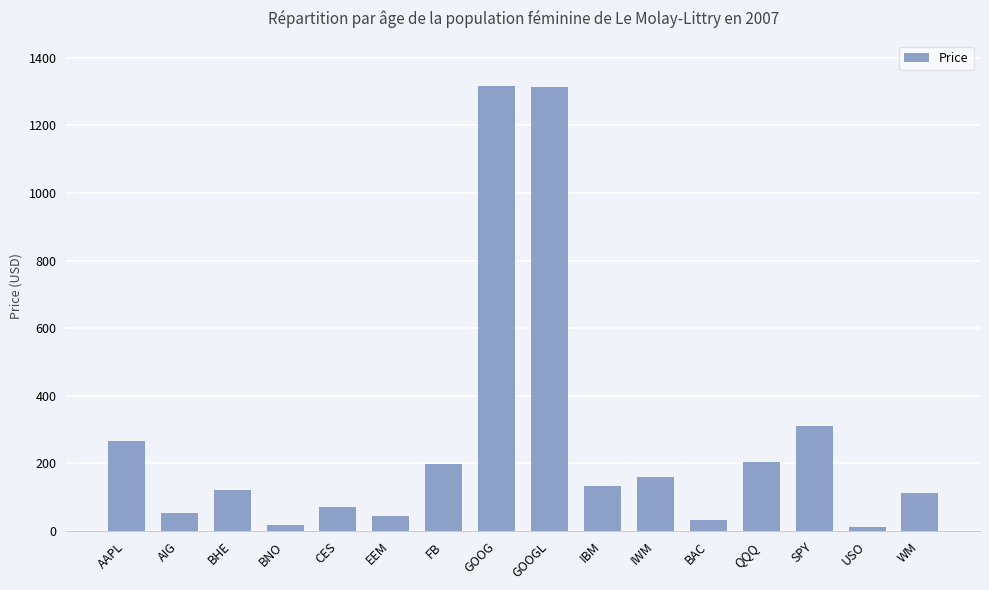

Which has a higher value, FB or AAPL?

AAPL